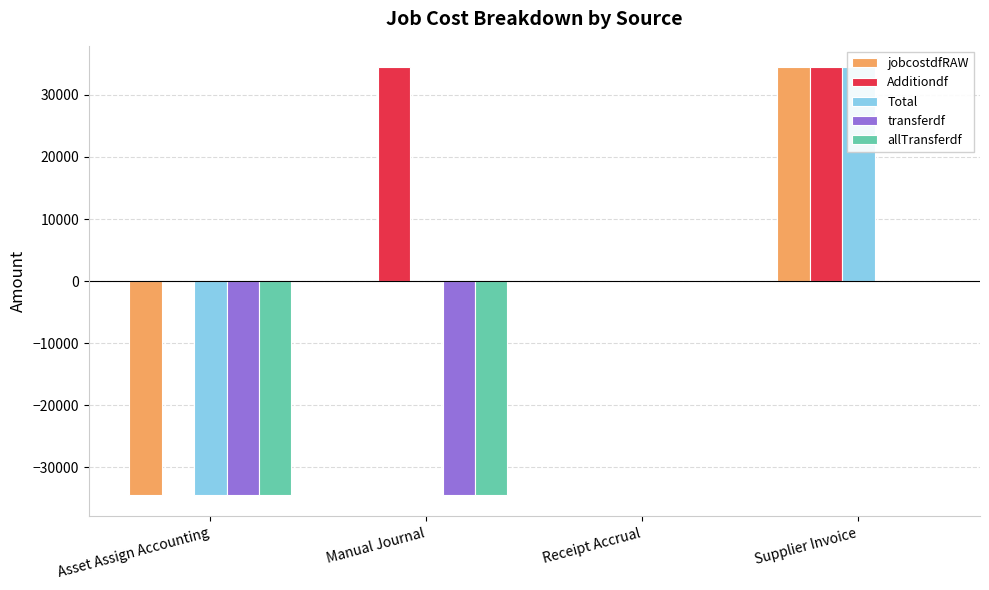

What is the spread (max minus min) of values at Manual Journal?

68911.3